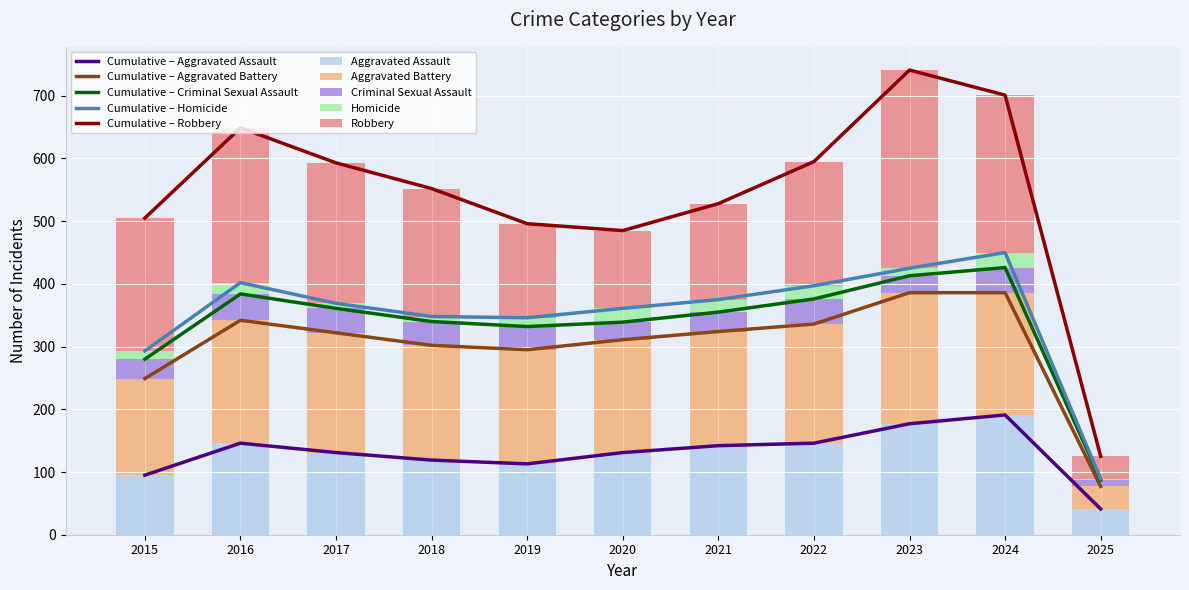

Which category has the lowest value in the Homicide series?

2025